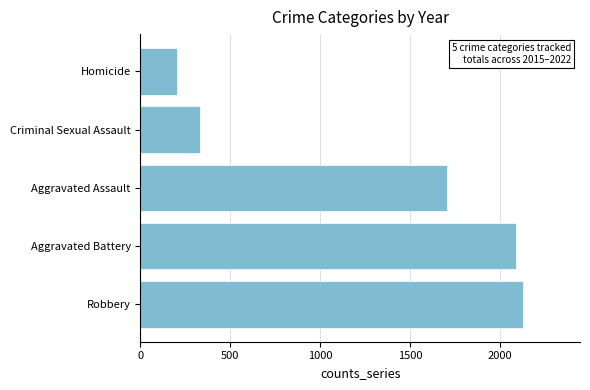

Where is the data nearest to the value 1166?

Aggravated Assault